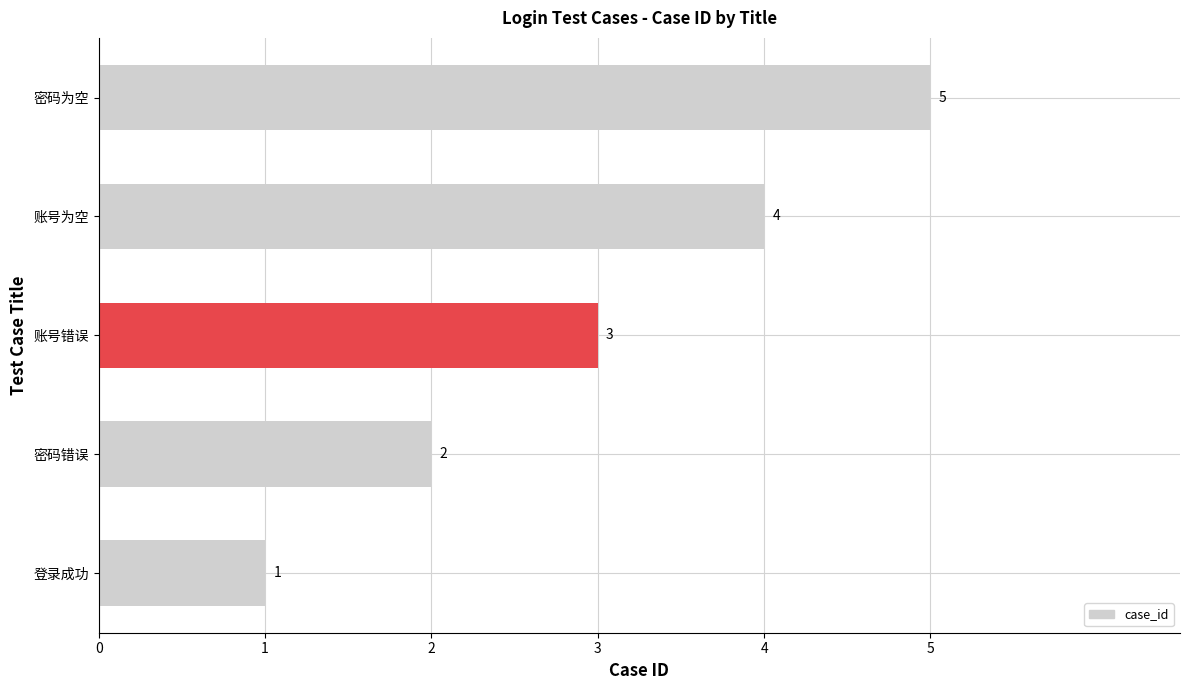

What is the ratio of the value at 密码错误 to the value at 账号为空?

0.5